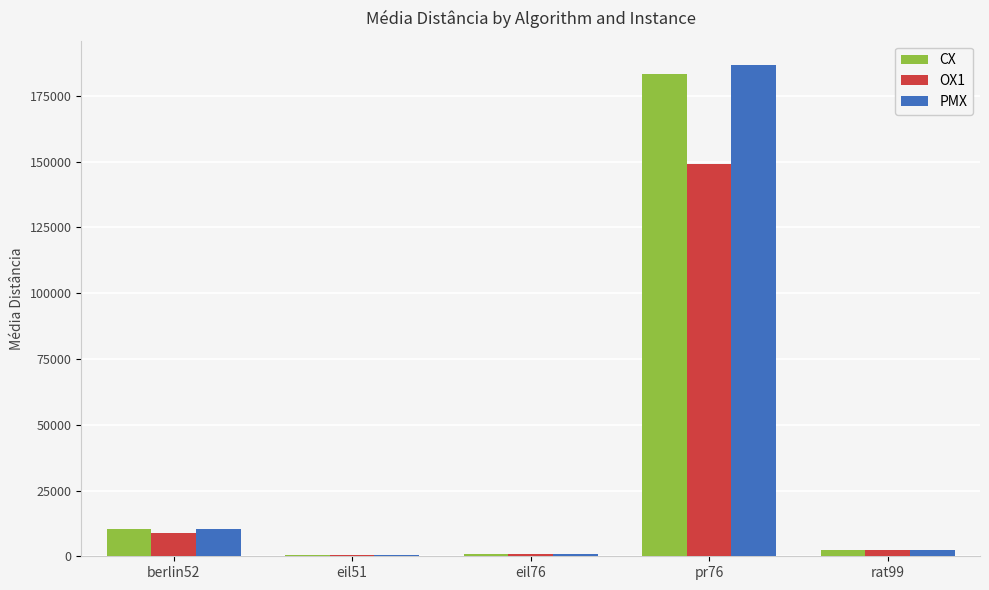

Read the PMX value at rat99.

2438.9